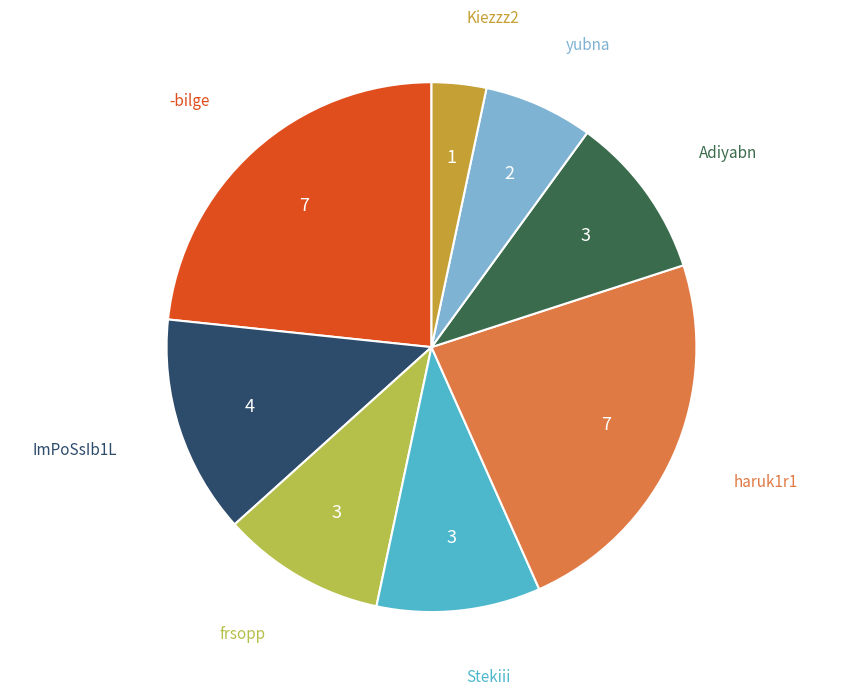

True or false: yubna accounts for 13% of the total.

False